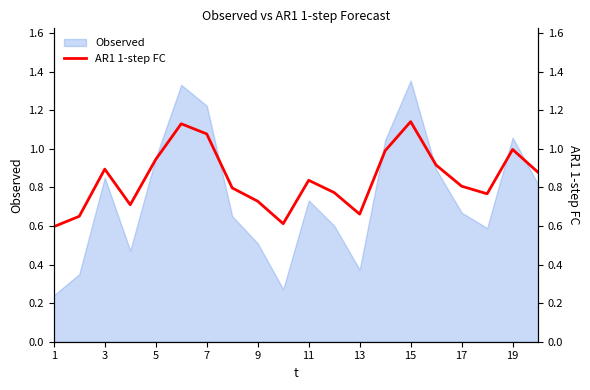

What is the value of the 10th point from the left?

0.6